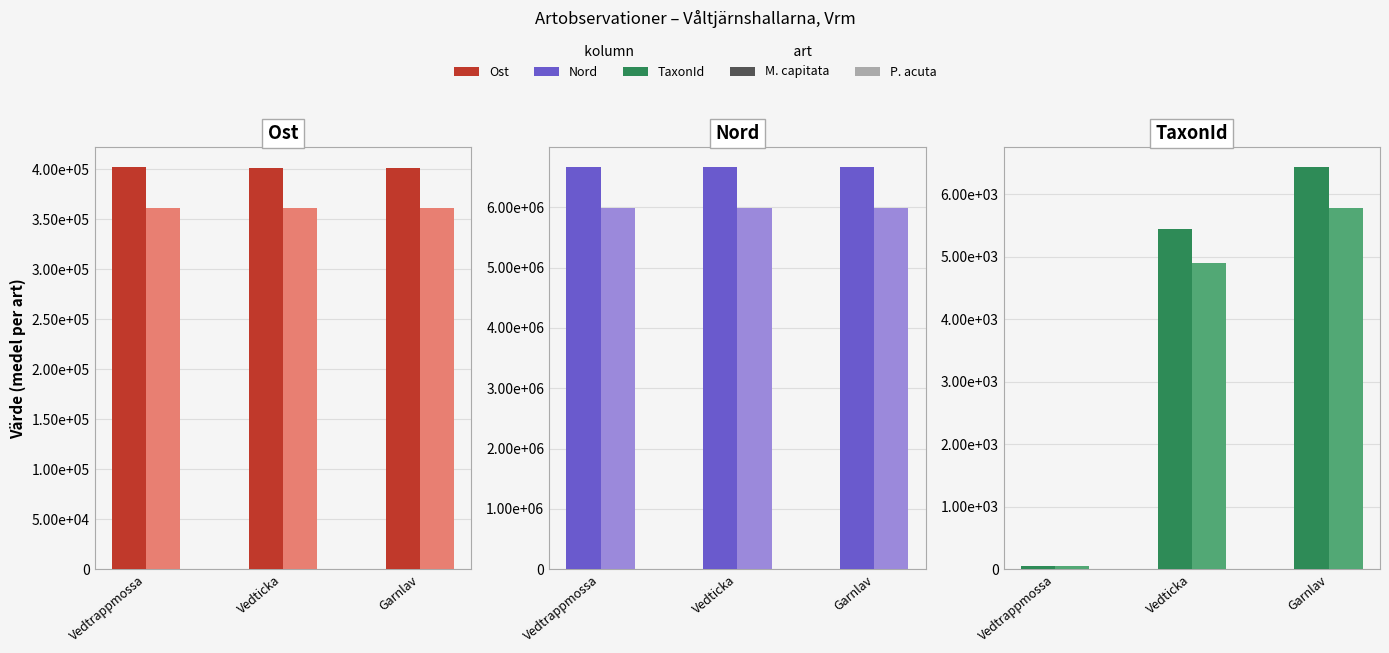

The P. acuta series shows 3298.3 at Garnlav. True or false?

False